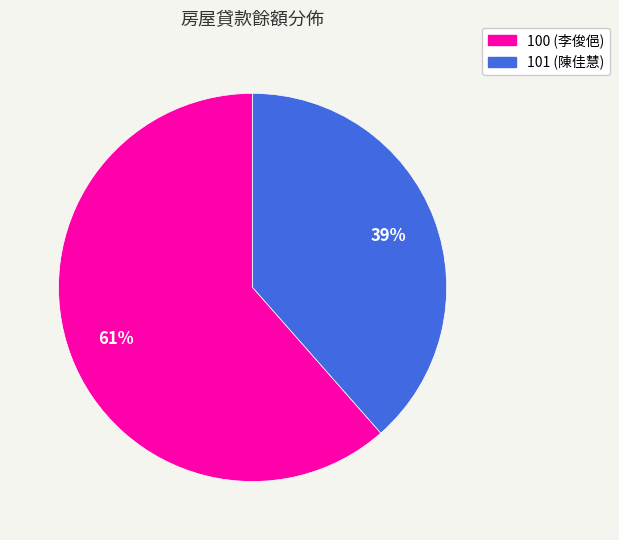

Do 101 and 100 together represent more than half of the pie?

Yes